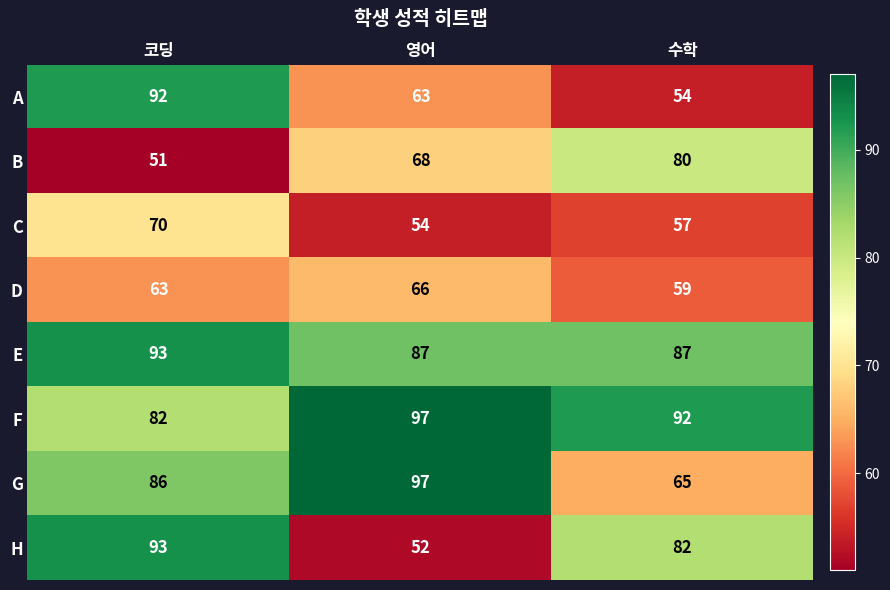

Read the D value at 코딩.

63